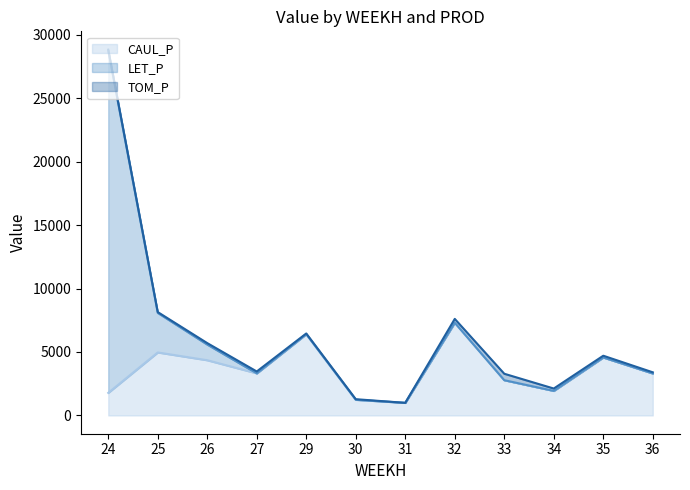

Reading left to right, transcribe all the data shown in this chart.

CAUL_P line: 24=1777.4	25=4962.9	26=4349.7	27=3314.0	29=6401.3	30=1233.2	31=991.3	32=7302.6	33=2776.6	34=1932.4	35=4564.7	36=3304.7
LET_P line: 24=28744.9	25=8077.8	26=5583.2	27=3314.0	29=6401.3	30=1233.2	31=991.3	32=7302.6	33=2776.6	34=1932.4	35=4564.7	36=3304.7
TOM_P line: 24=28826.8	25=8145.8	26=5699.3	27=3463.4	29=6459.3	30=1280.2	31=991.3	32=7607.6	33=3284.9	34=2119.7	35=4705.2	36=3398.4